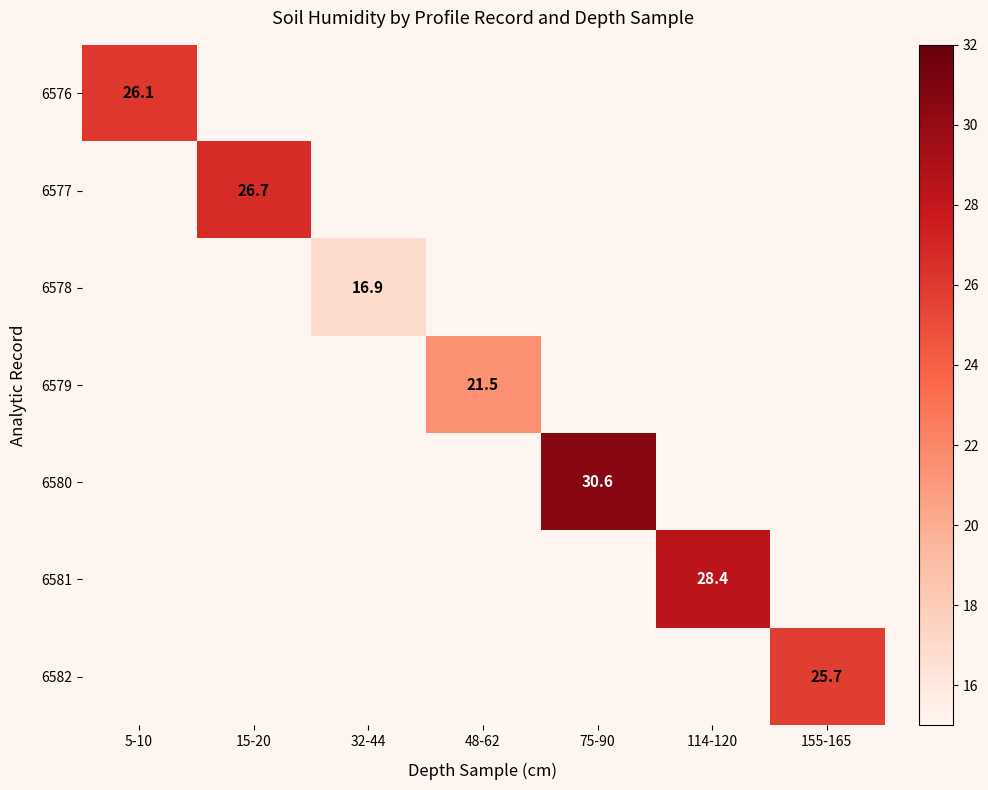

The 6581 series shows 6.8 at 114-120. True or false?

False